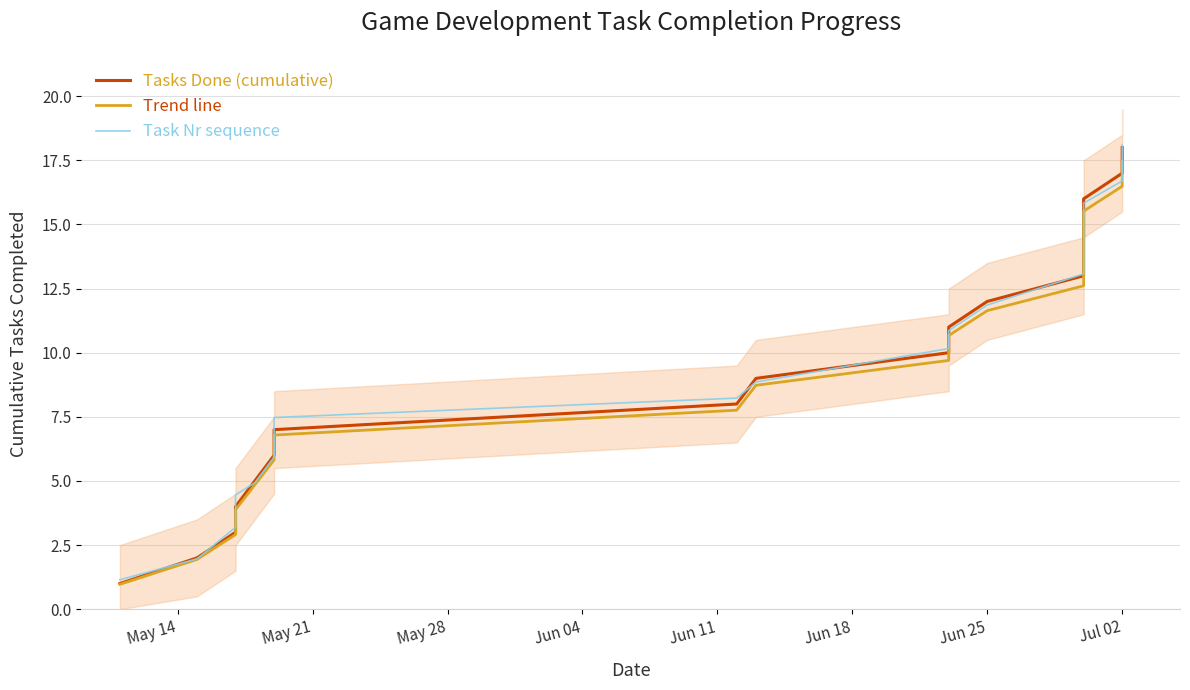

After their last crossing, which series has the higher values: Tasks Done (cumulative) or Task Nr sequence?

Task Nr sequence